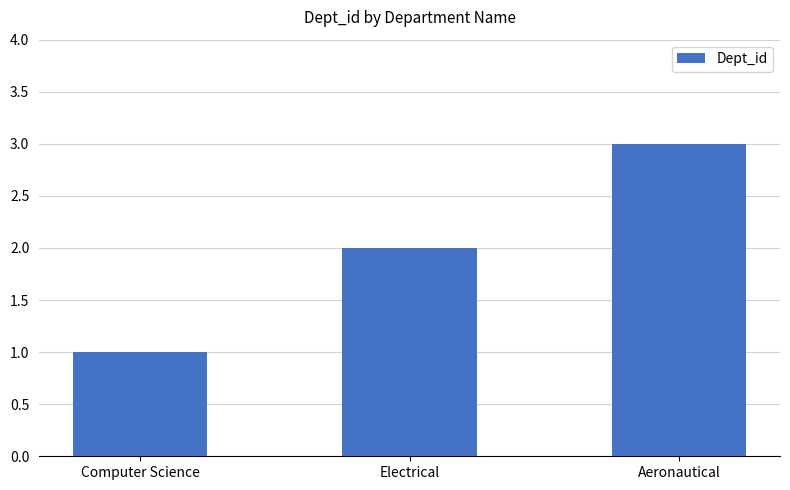

What is the sum of all values?

6